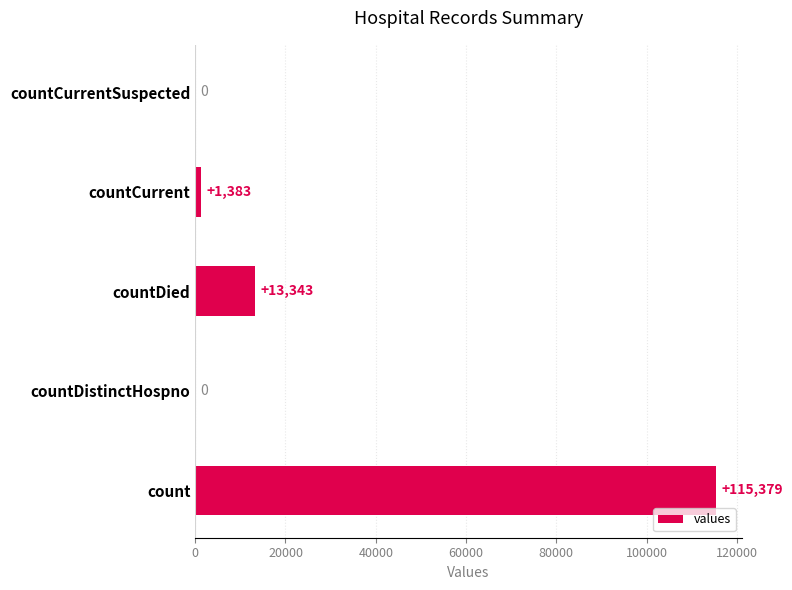

The value at countDistinctHospno is 36521. True or false?

False